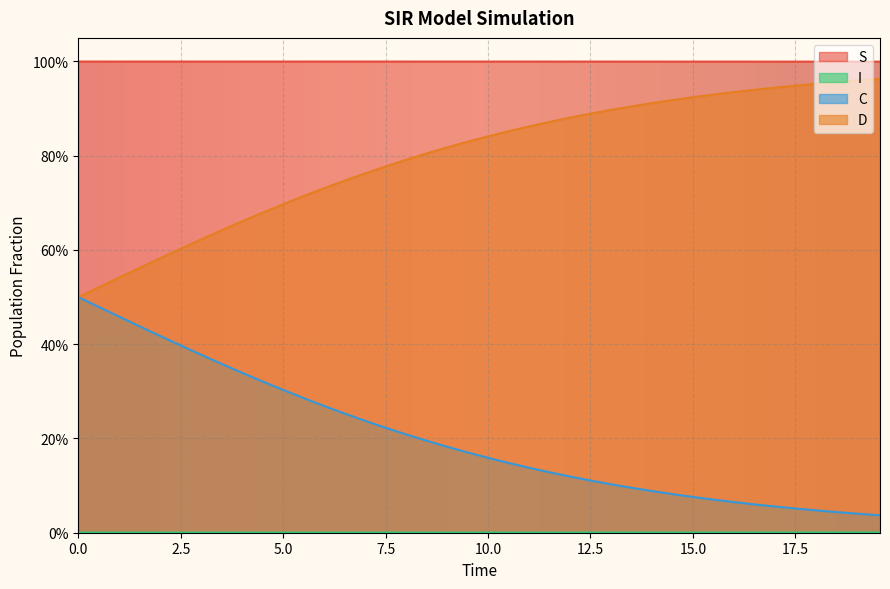

Which series has the largest total across all categories?

S